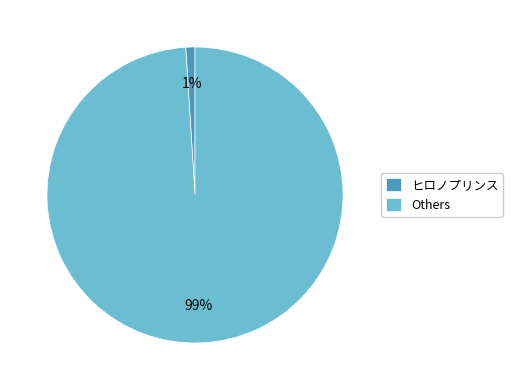

Count the number of slices in the pie.

2